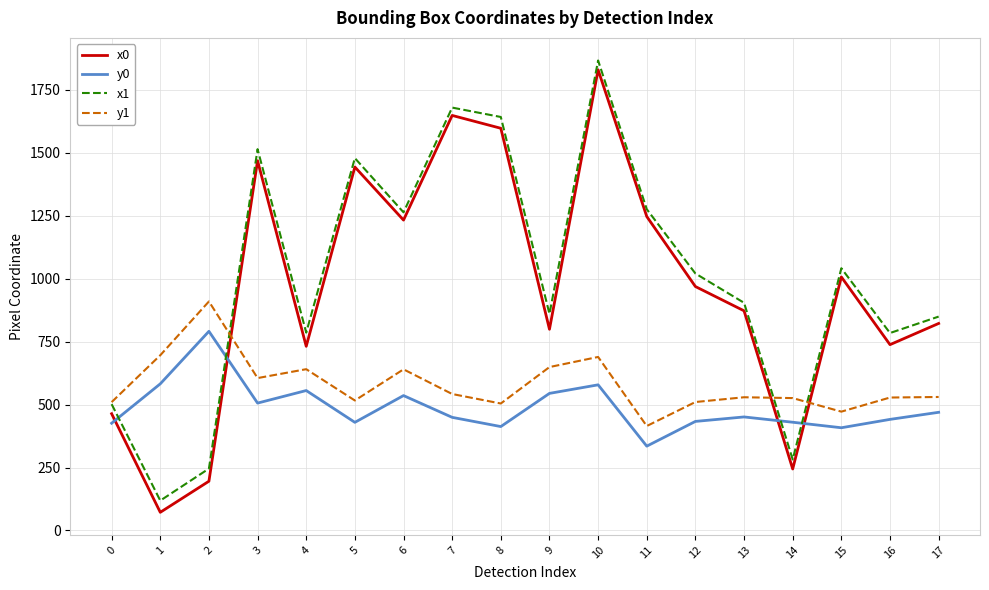

Which category has the highest value in the x0 series?

10